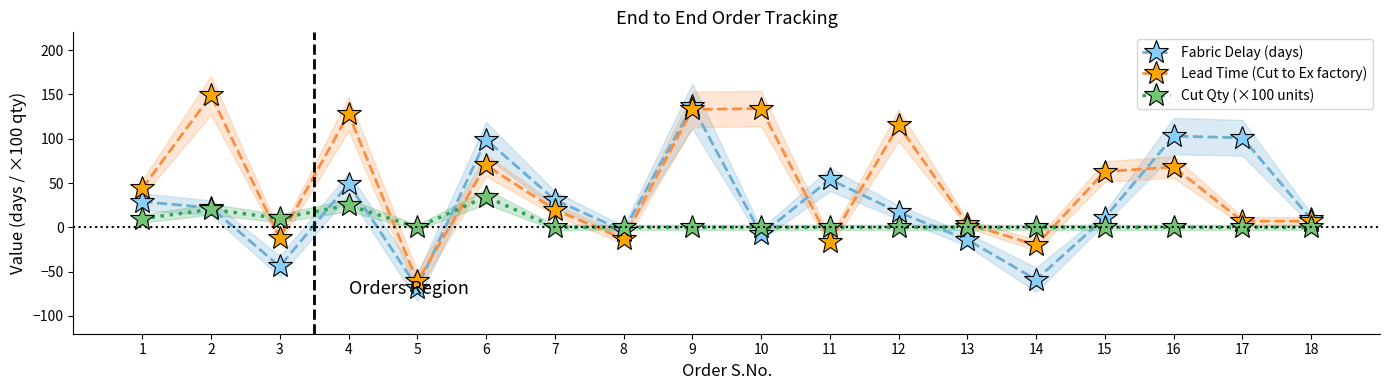

Is this an area chart (filled region under the line)?

No